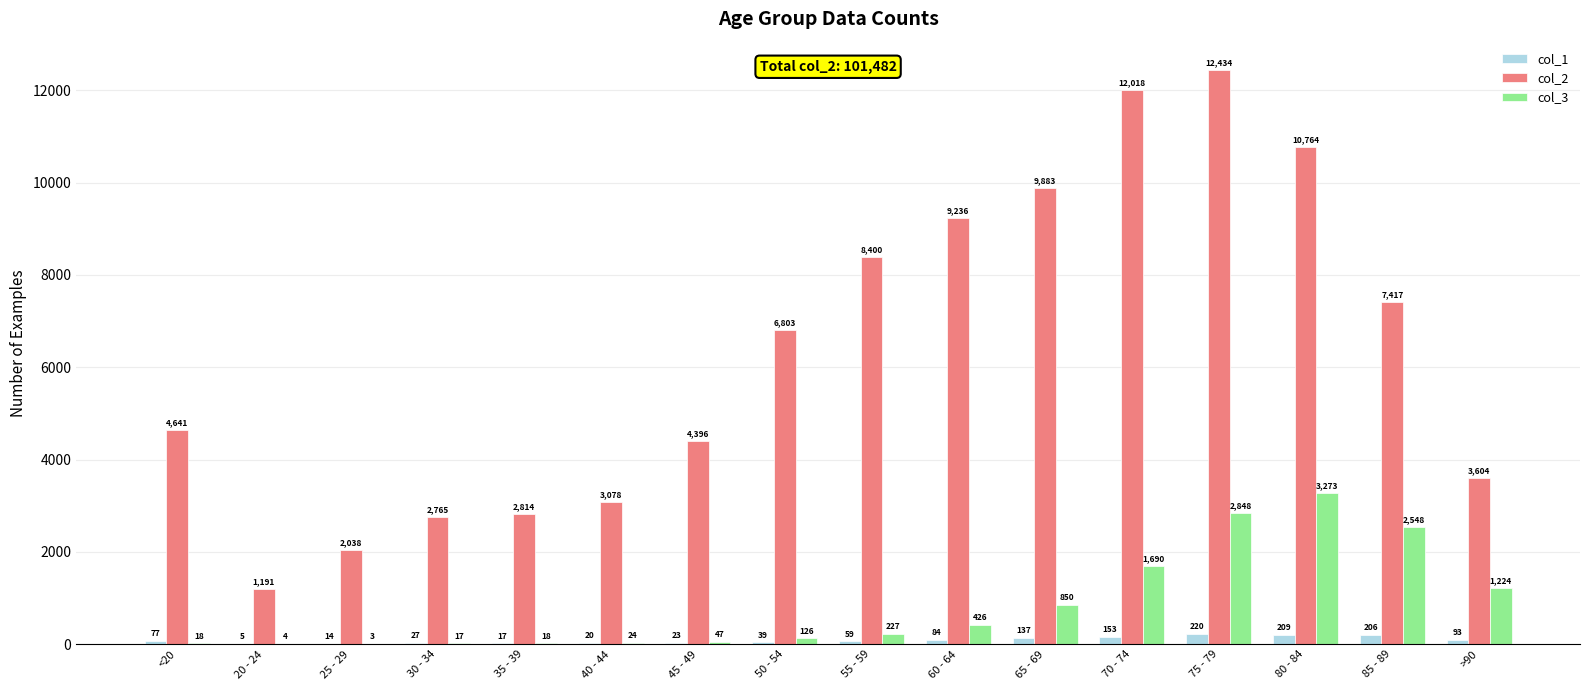

Which series has the largest total across all categories?

col_2